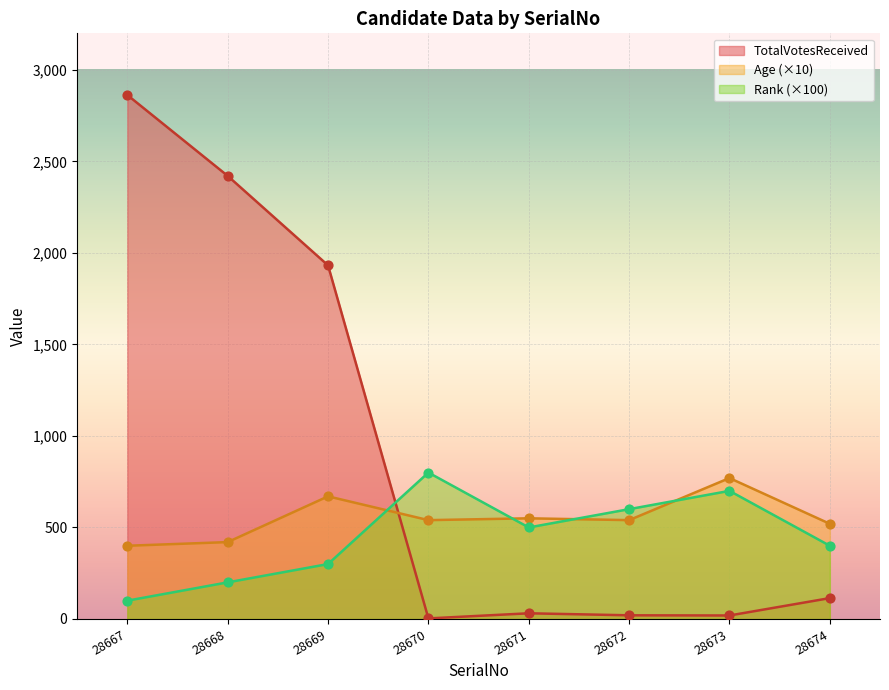

What is the total value across all series at 28673?

1489